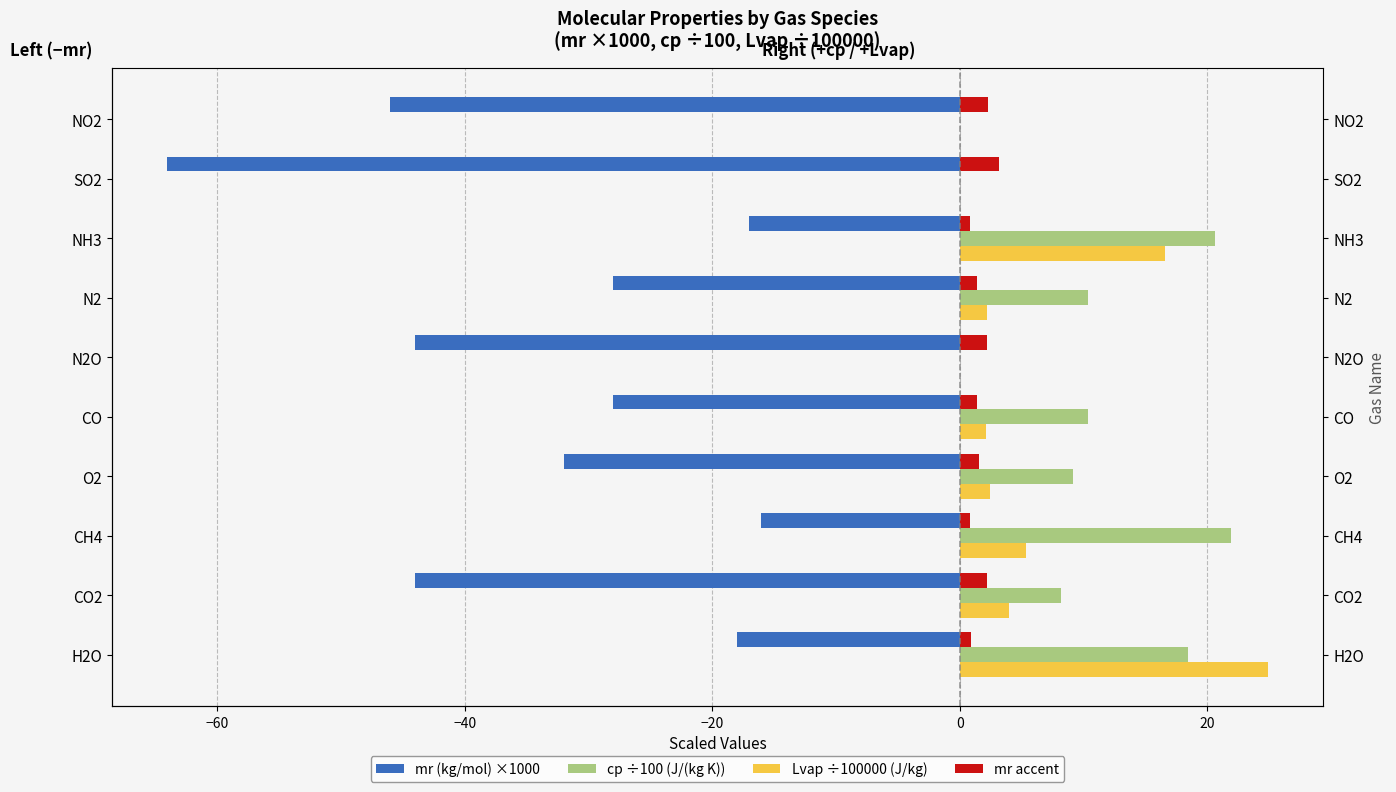

Reading left to right, extract all data points from this chart.

mr (kg/mol) ×1000: -18.0	-44.0	-16.0	-32.0	-28.0	-44.0	-28.0	-17.0	-64.1	-46.0
cp ÷100 (J/(kg K)): 18.5	8.2	21.9	9.2	10.4	0.0	10.4	20.6	0.0	0.0
Lvap ÷100000 (J/kg): 24.9	4.0	5.4	2.4	2.1	0.0	2.2	16.6	0.0	0.0
mr accent: 0.9	2.2	0.8	1.6	1.4	2.2	1.4	0.9	3.2	2.3